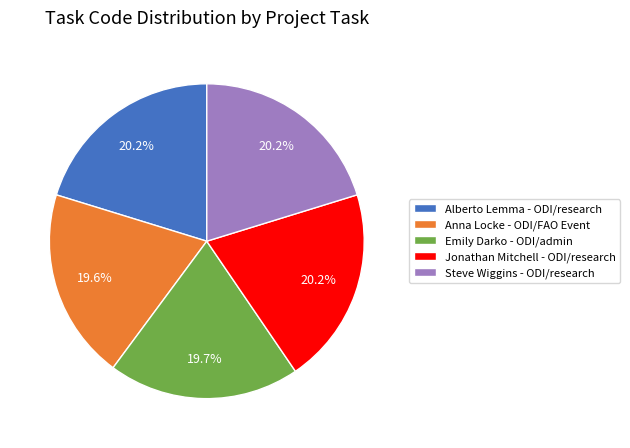

Is there a majority slice in this chart?

No